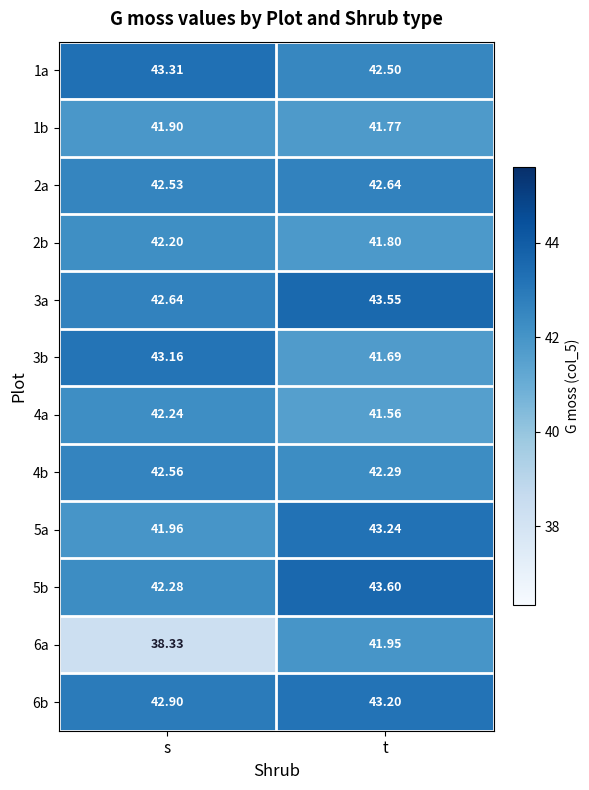

Where is 2a nearest to the value 42?

s